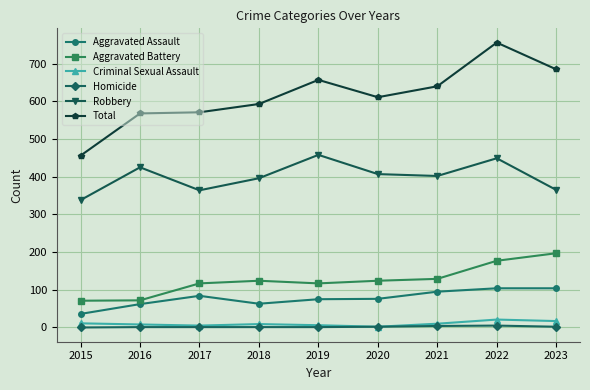

True or false: Robbery has more than 2 interior local peaks.

True